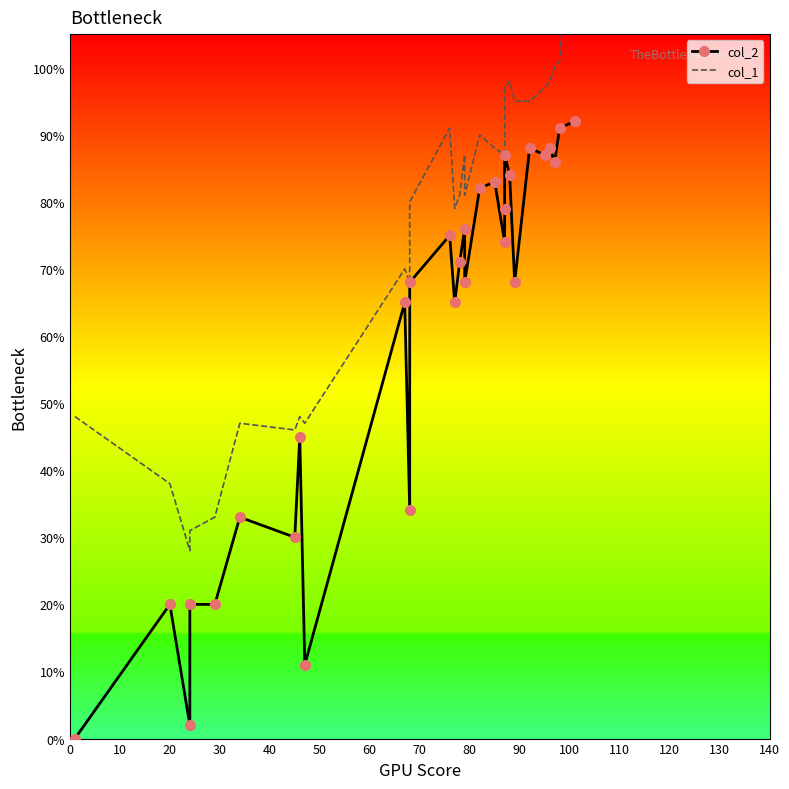

What is the lowest value of the col_1 series?

28